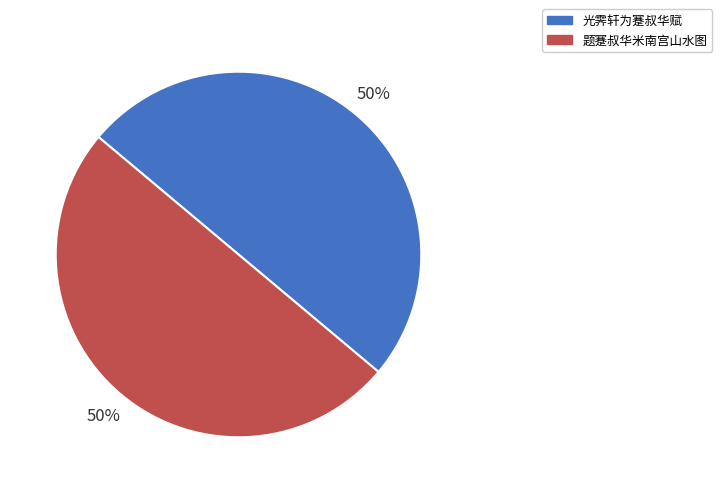

Is it true that 题蹇叔华米南宫山水图 is 50% of the pie?

True